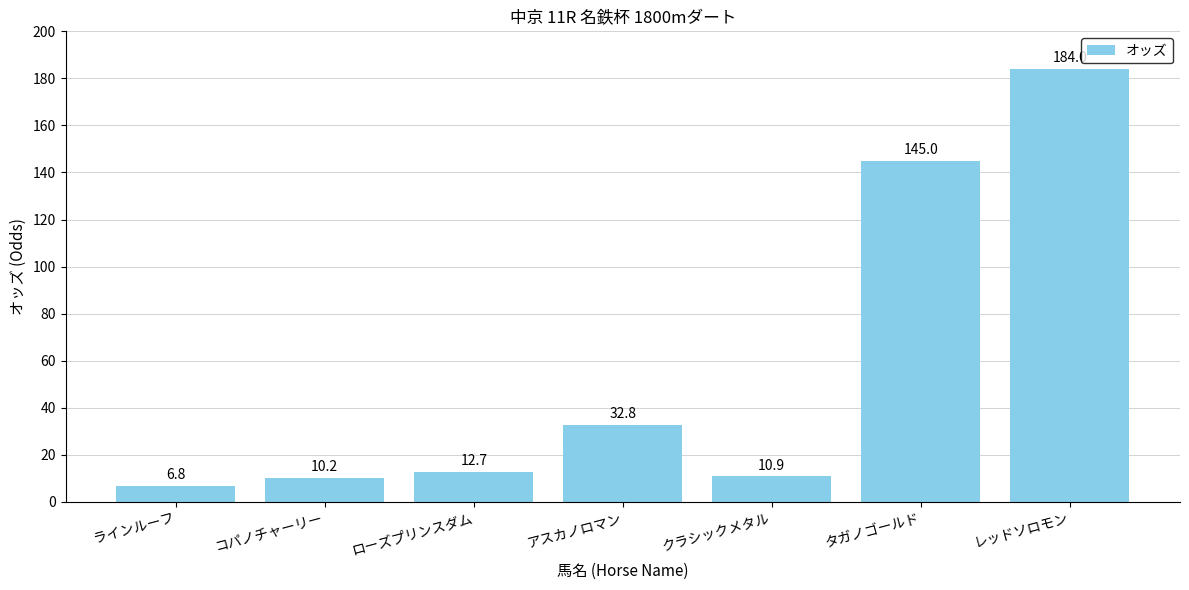

List the labels in order of value, smallest first.

ラインルーフ, コパノチャーリー, クラシックメタル, ローズプリンスダム, アスカノロマン, タガノゴールド, レッドソロモン